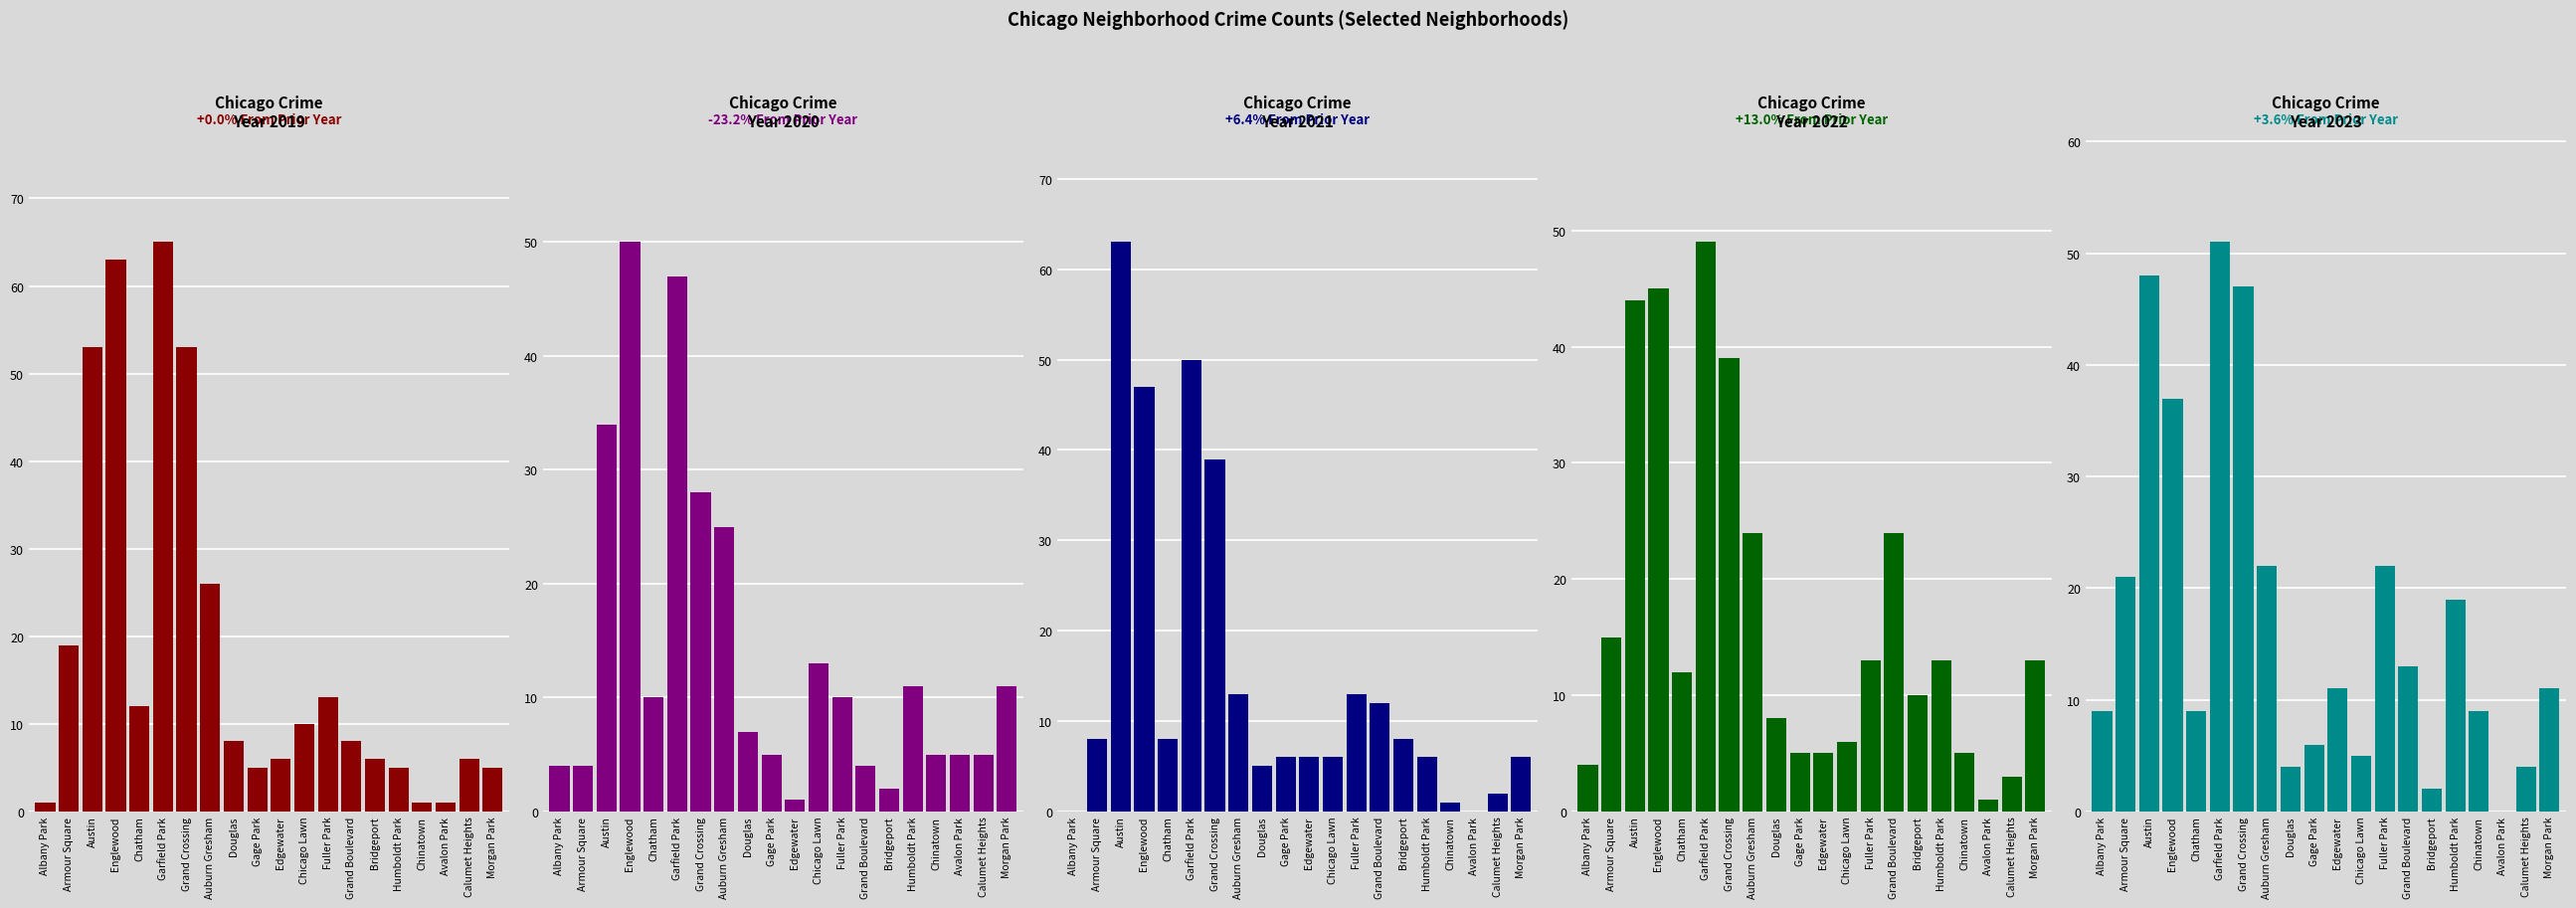

What is the highest value of the 2021 series?

63